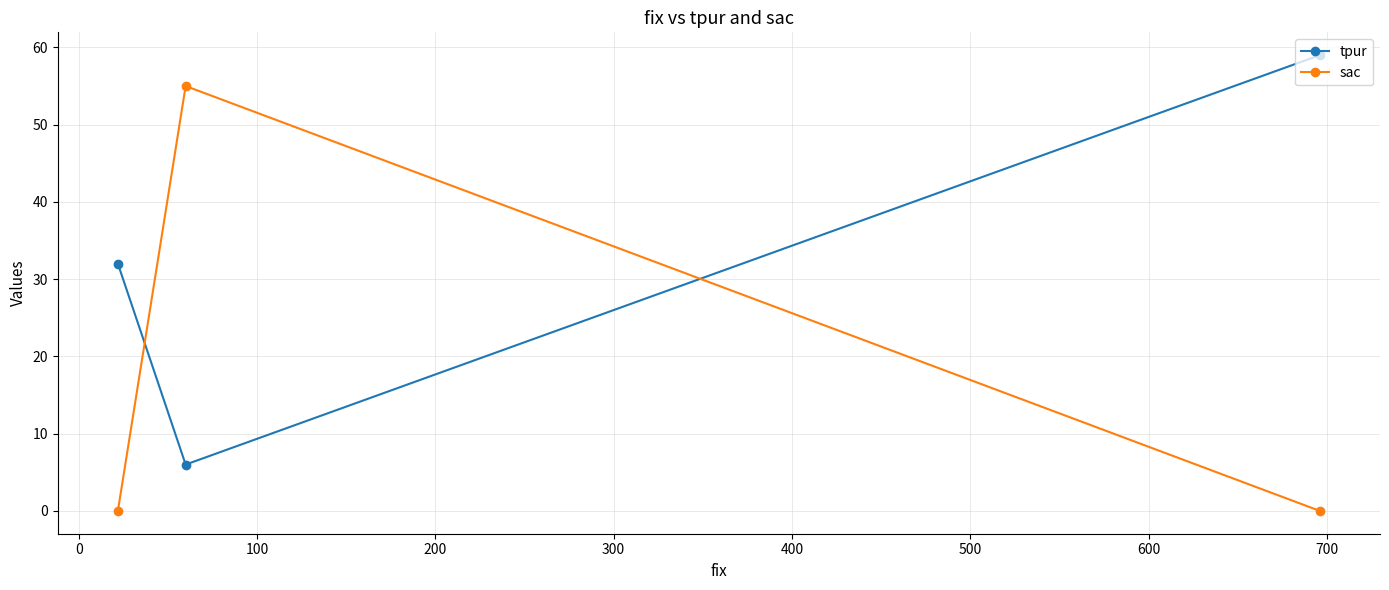

Which series has the largest total across all categories?

tpur